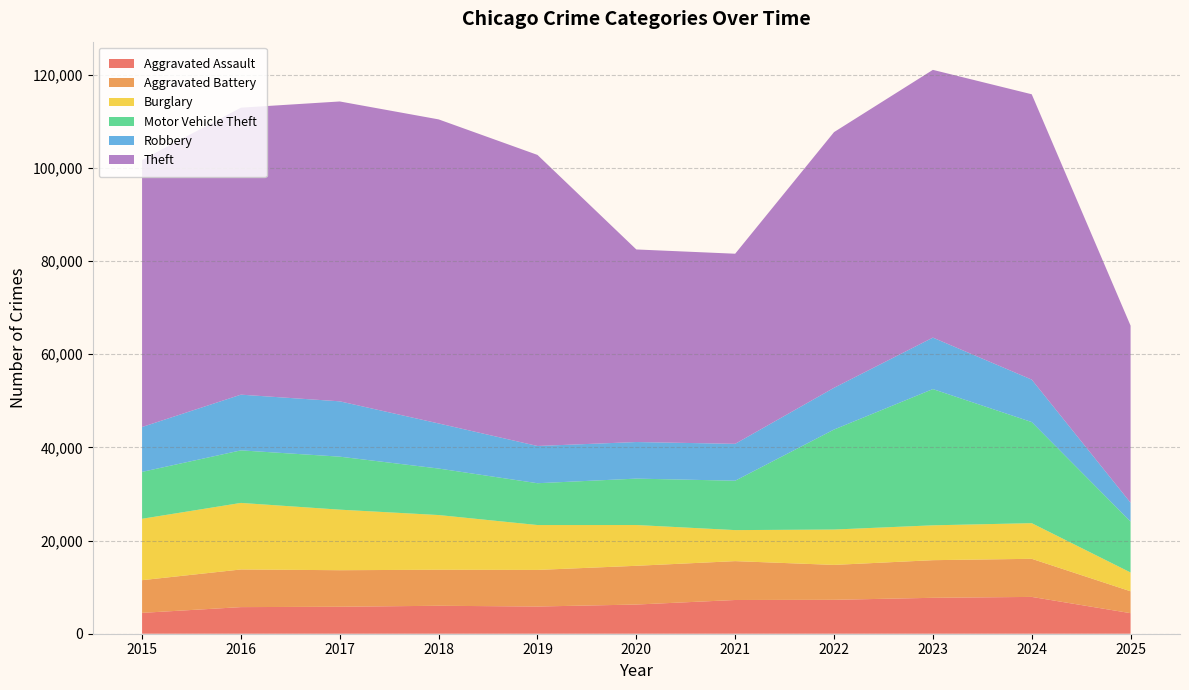

Reading left to right, list all the values displayed in this chart.

Aggravated Assault: 4480	5713	5793	6002	5841	6265	7242	7281	7712	7905	4414
Aggravated Battery: 7018	8085	7845	7734	7858	8320	8346	7495	8080	8182	4697
Burglary: 13184	14289	13001	11747	9639	8758	6661	7594	7485	7652	4038
Motor Vehicle Theft: 10068	11285	11380	9985	8978	9962	10605	21472	29253	21709	10939
Robbery: 9638	11960	11881	9681	7995	7855	7920	8964	11052	9116	4045
Theft: 57353	61625	64386	65290	62498	41350	40821	54899	57491	61268	38020